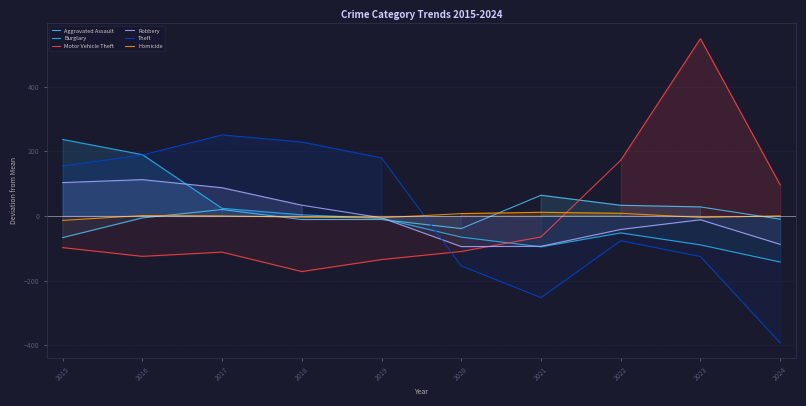

Reading left to right, transcribe all the data shown in this chart.

Aggravated Assault: 2015=-67.1	2016=-6.1	2017=19.9	2018=-11.1	2019=-11.1	2020=-39.1	2021=63.9	2022=32.9	2023=27.9	2024=-10.1
Burglary: 2015=236.5	2016=189.5	2017=23.5	2018=3.5	2019=-7.5	2020=-65.5	2021=-95.5	2022=-52.5	2023=-89.5	2024=-142.5
Motor Vehicle Theft: 2015=-97.9	2016=-124.9	2017=-111.9	2018=-171.9	2019=-134.9	2020=-109.9	2021=-64.9	2022=172.1	2023=548.1	2024=96.1
Robbery: 2015=103.2	2016=112.2	2017=87.2	2018=33.2	2019=-5.8	2020=-94.8	2021=-93.8	2022=-41.8	2023=-11.8	2024=-87.8
Theft: 2015=154.5	2016=188.5	2017=250.5	2018=228.5	2019=179.5	2020=-154.5	2021=-252.5	2022=-76.5	2023=-125.5	2024=-392.5
Homicide: 2015=-13.8	2016=1.2	2017=0.2	2018=-3.8	2019=-5.8	2020=7.2	2021=11.2	2022=8.2	2023=-4.8	2024=0.2